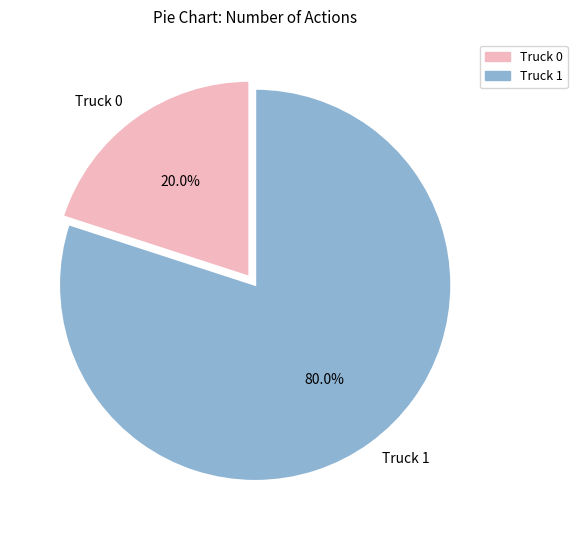

To the nearest percent, what percentage of the pie is Truck 1?

80%